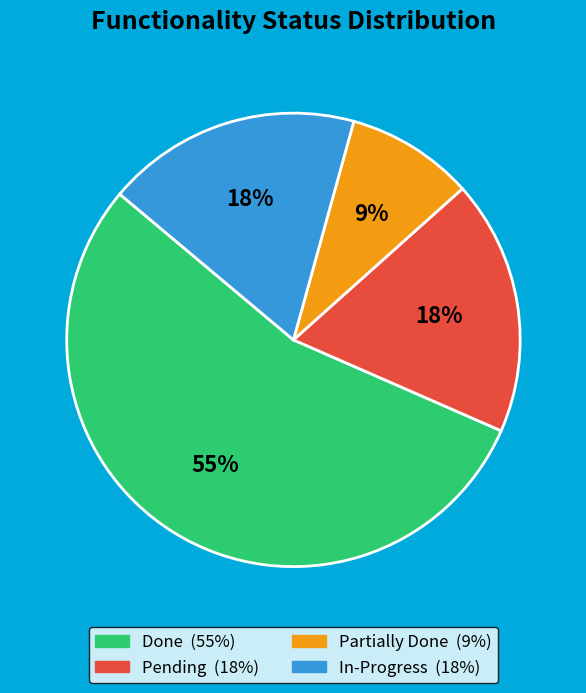

To the nearest percent, what percentage of the pie is In-Progress?

18%